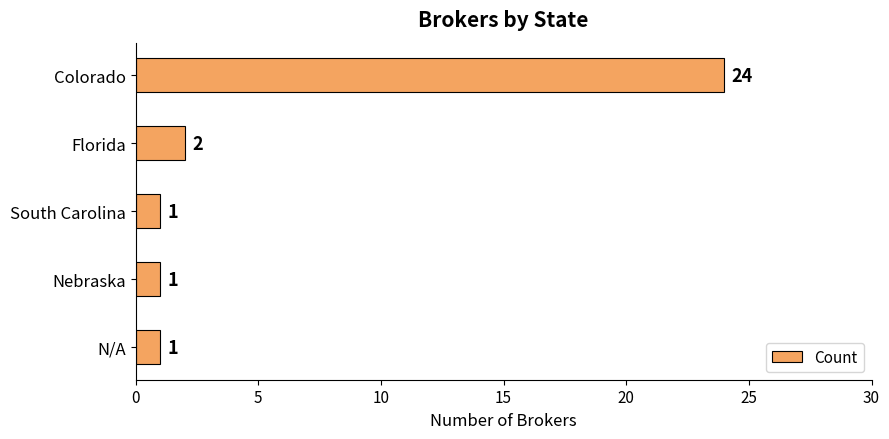

True or false: the data shows 1 at South Carolina.

True